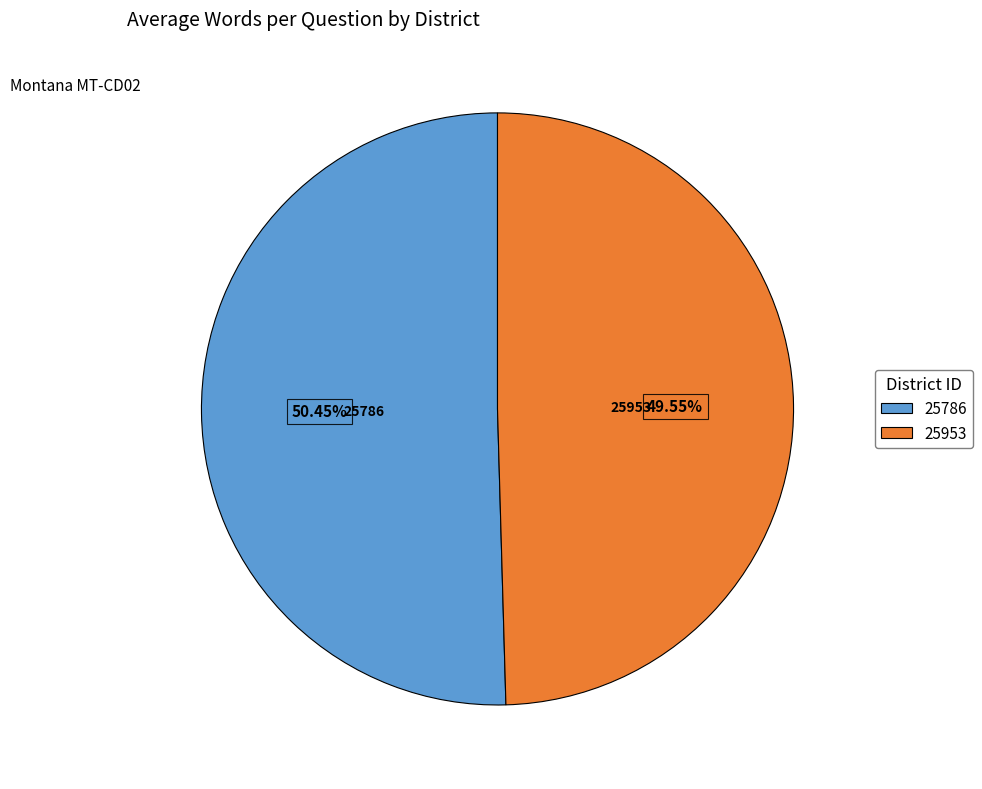

To the nearest percent, what portion does 25953 represent?

50%